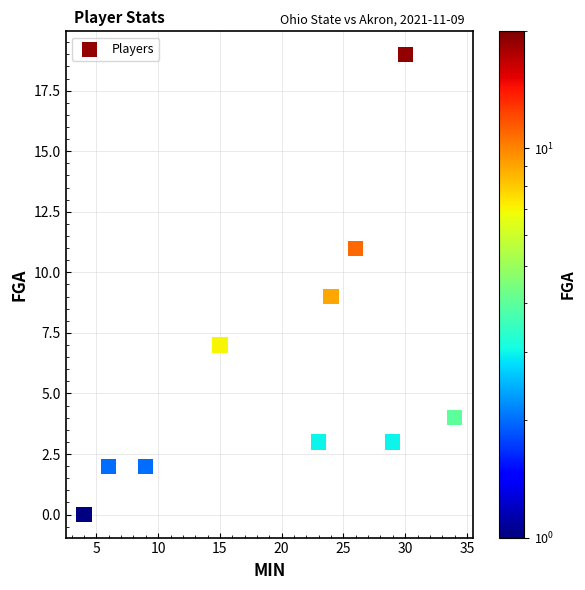

What is the average Y value?

6